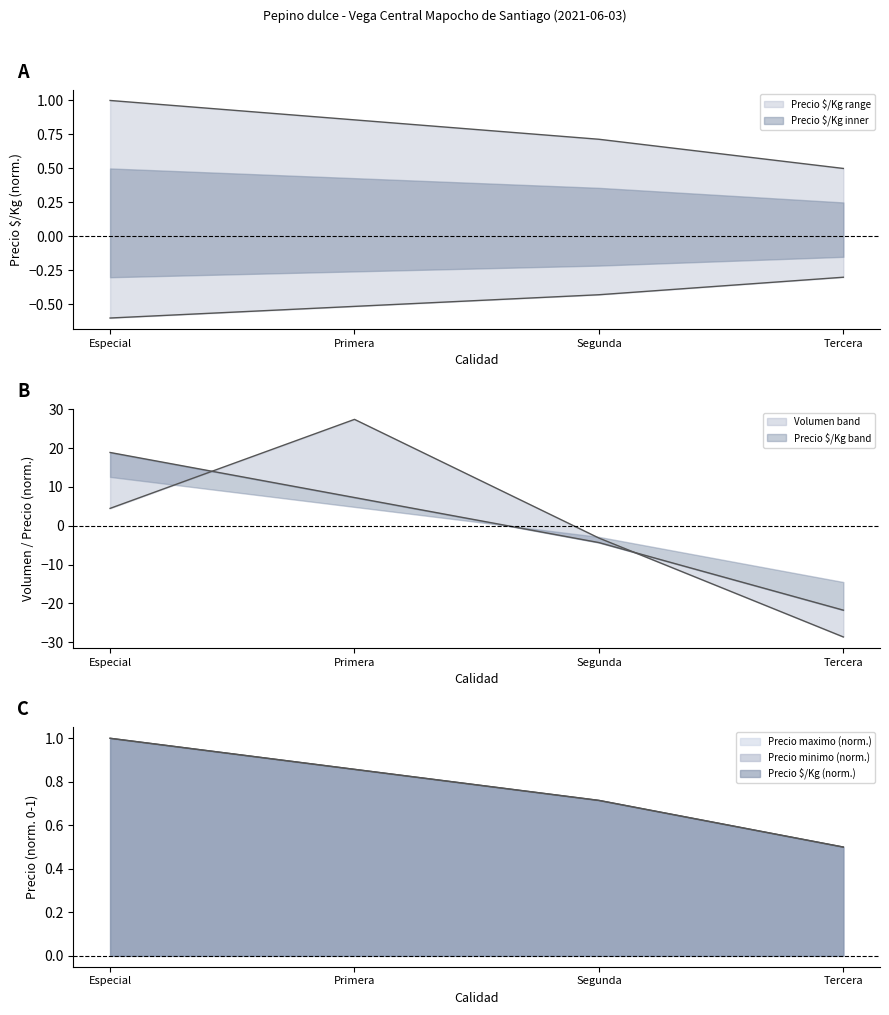

How many values in Volumen are above zero?

2